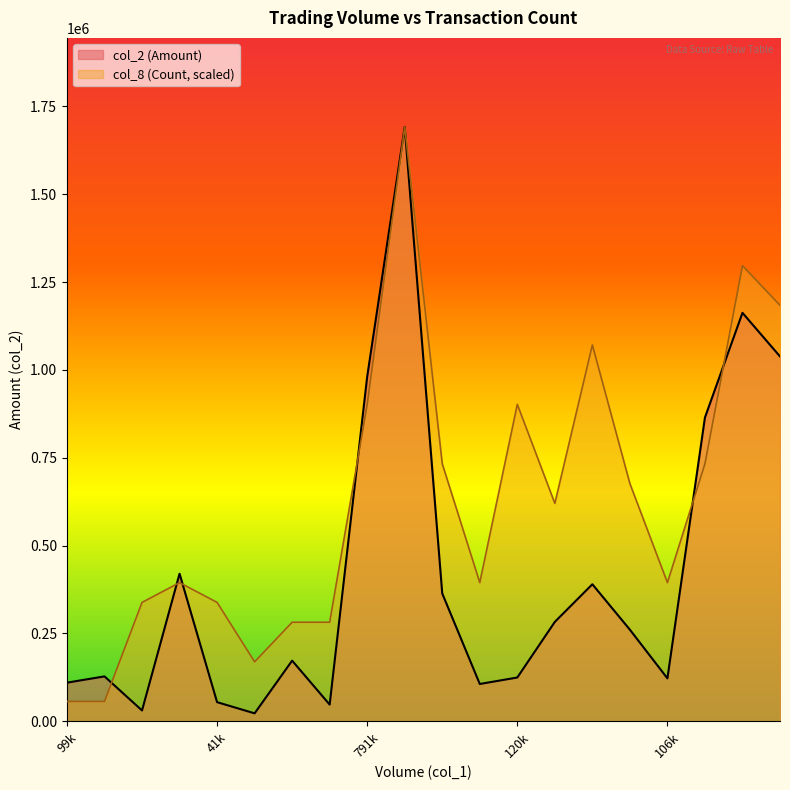

Reading left to right, extract all data points from this chart.

col_2 (Amount): 109890	127710	30710	420010	54340	22520	172540	47400	980950	1691520	363740	106110	124530	282890	389970	260650	122040	864690	1162610	1038390
col_8 (Count): 56384	56384	338304	394688	338304	169152	281920	281920	902144	1691520	732992	394688	902144	620224	1071296	676608	394688	732992	1296832	1184064